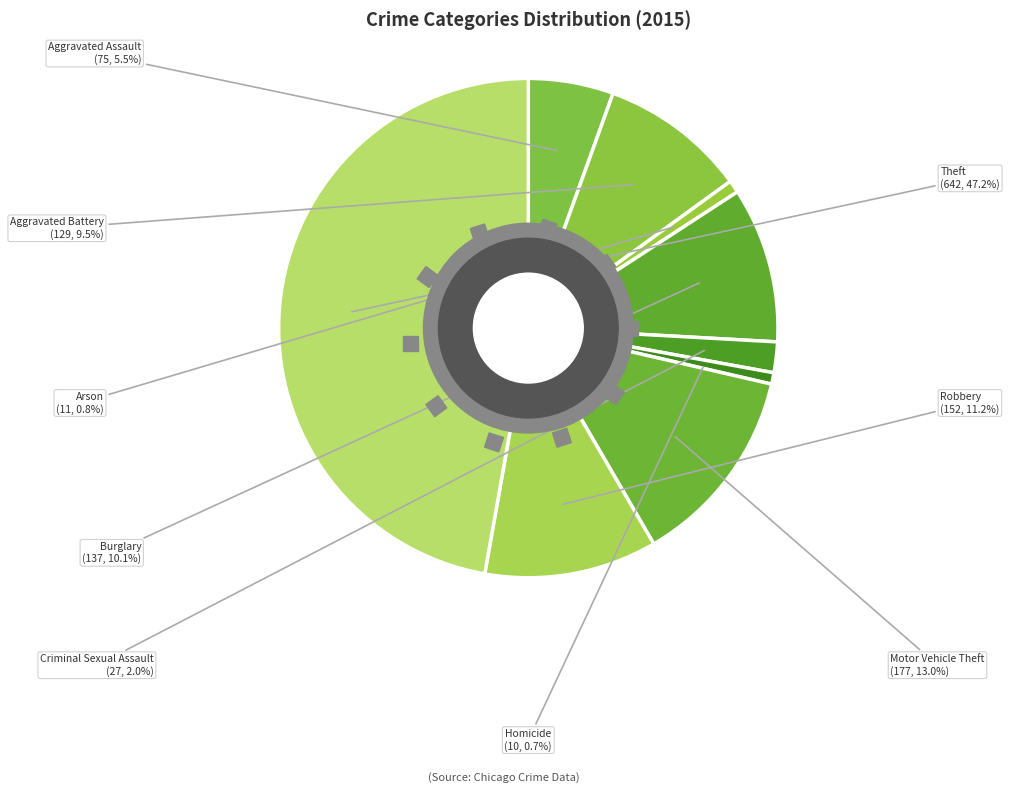

Is the sum of Aggravated Assault and Burglary greater than half?

No